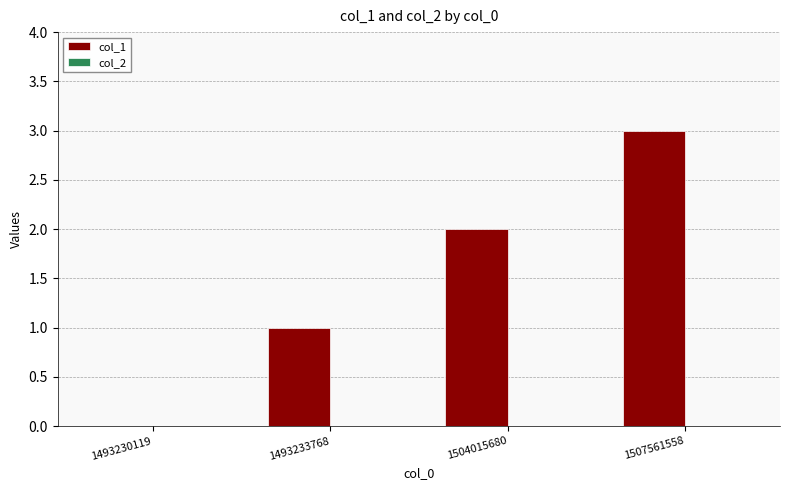

Which has a higher value, 1507561558 or 1493233768?

1507561558